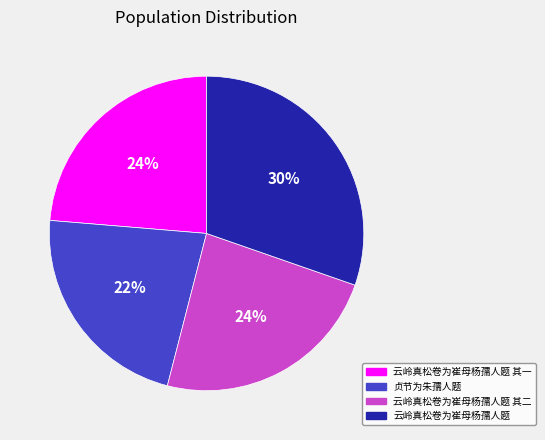

Is there any slice that represents more than half of the pie?

No